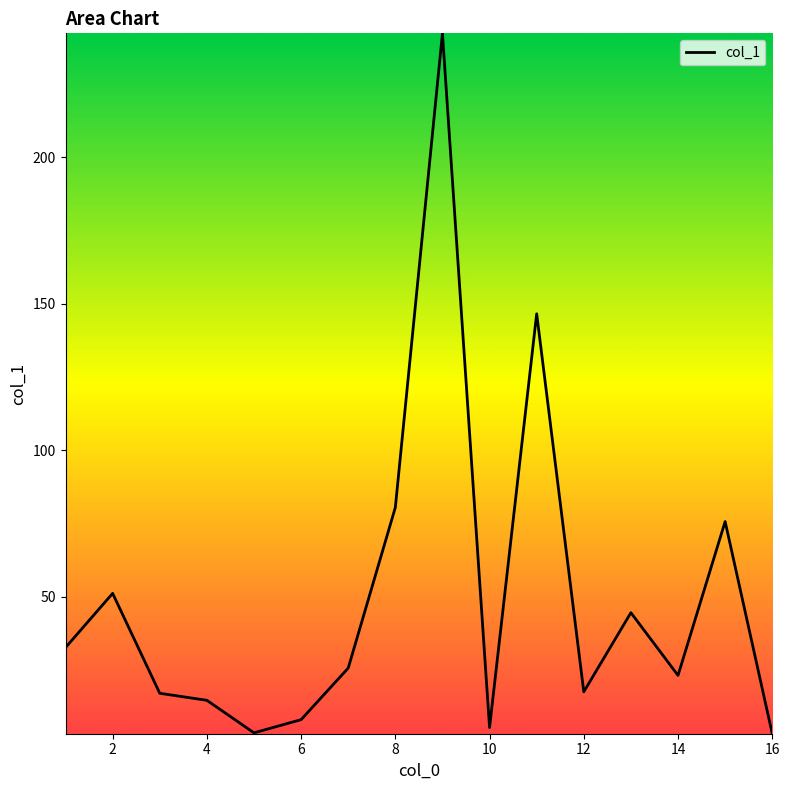

What is the maximum value shown in the chart?

242.3